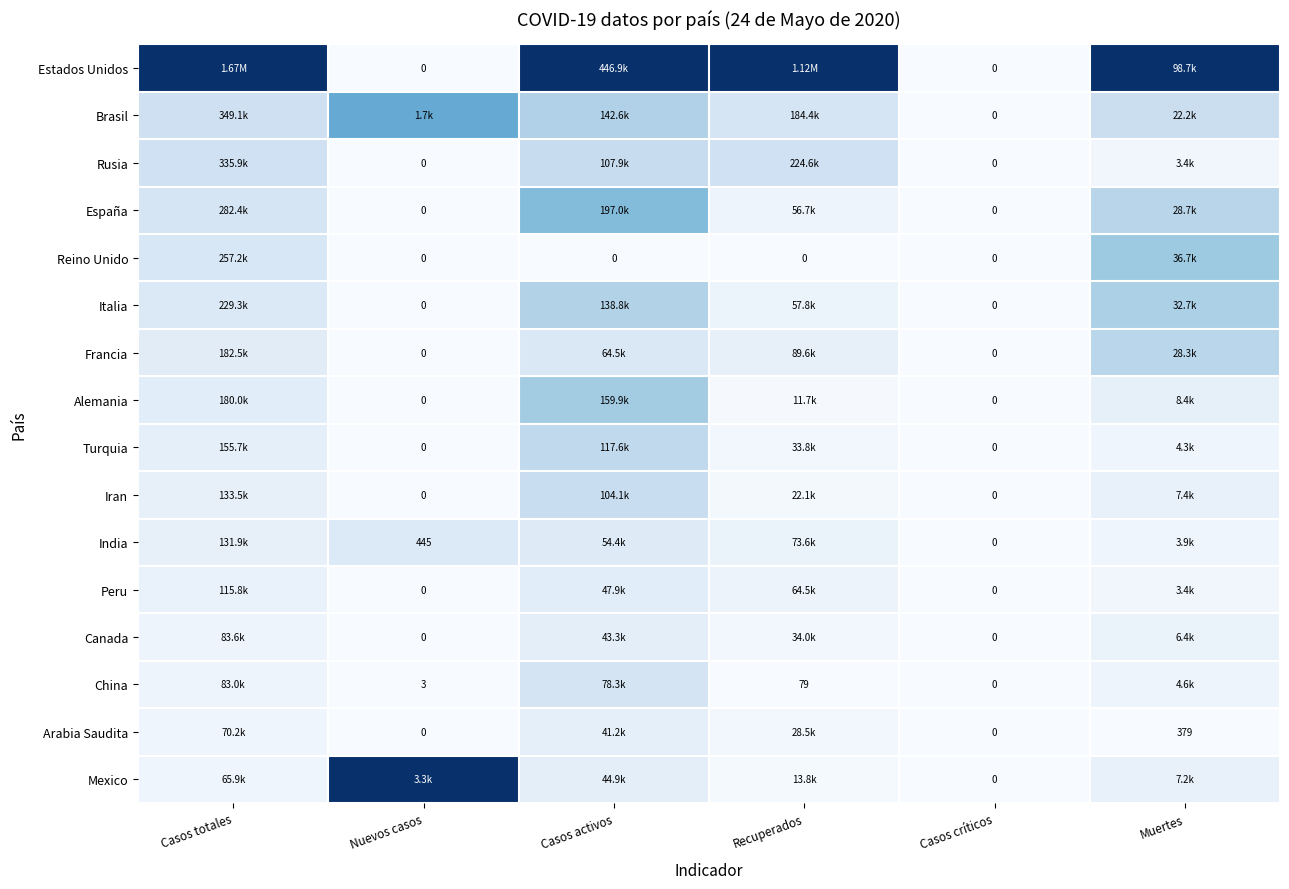

At which label is España closest to 0?

Nuevos casos